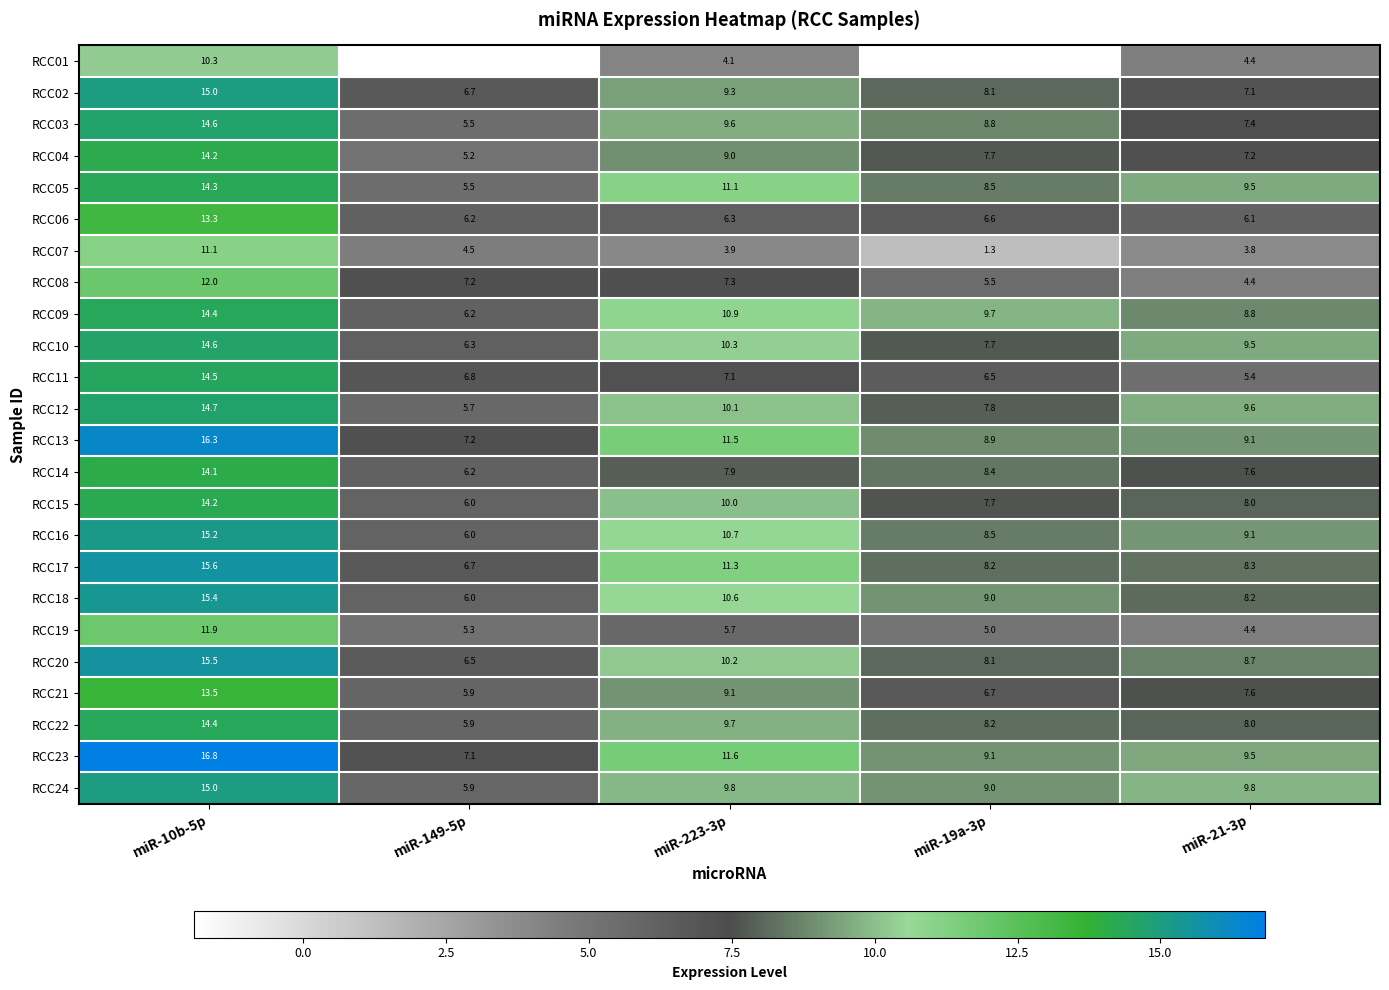

Is it true that RCC04 equals 5.2 at miR-149-5p?

True